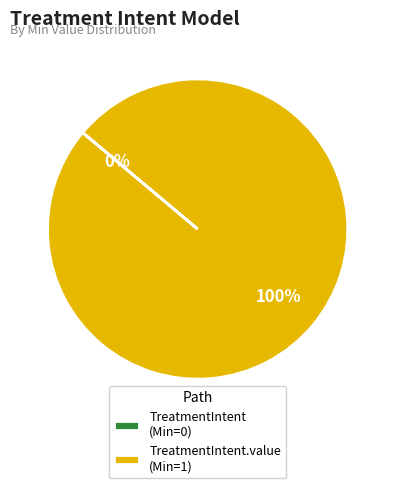

How many segments does this pie chart have?

2